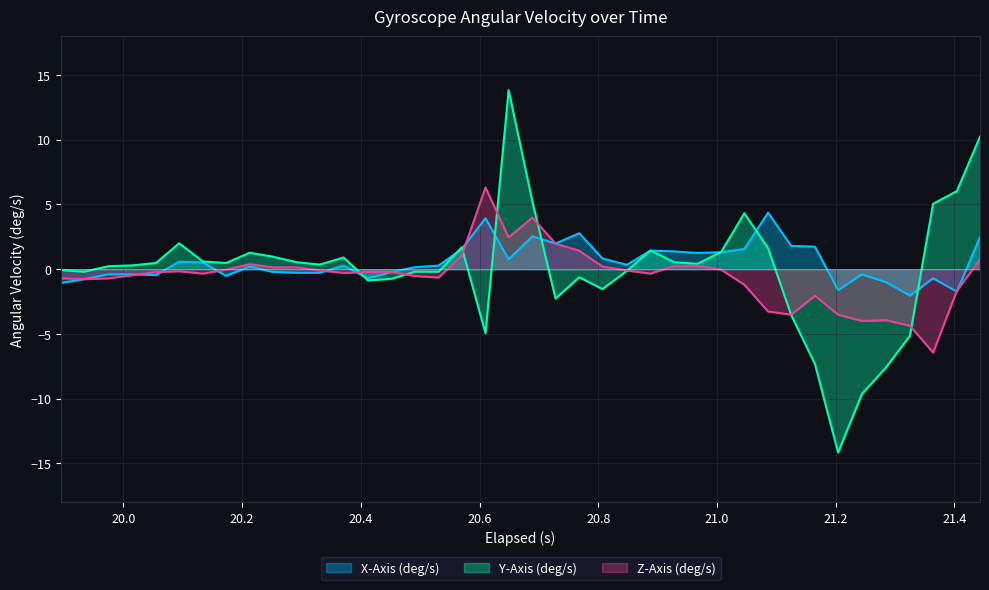

How many values in Z-Axis (deg/s) are above zero?

13